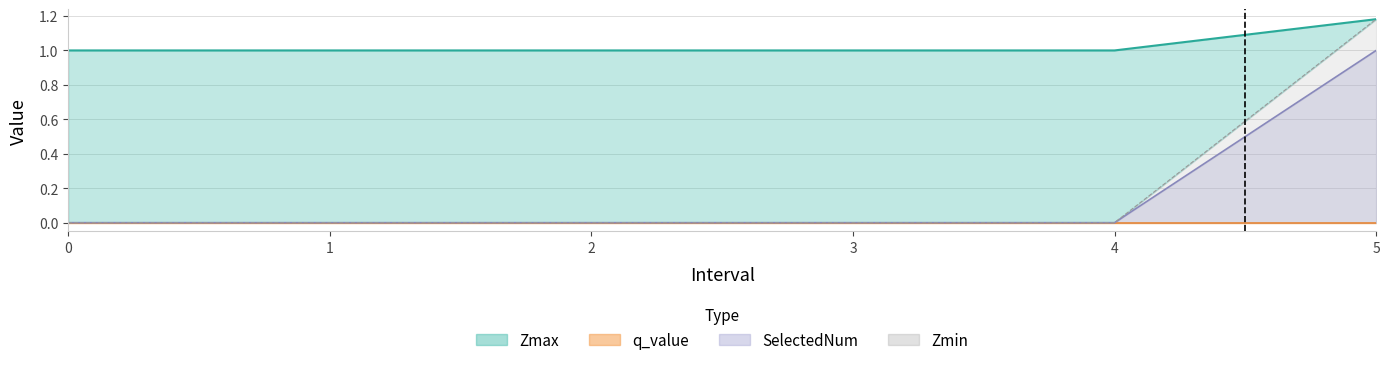

What is the value of the Zmax point at the 2nd from the left?

1.0